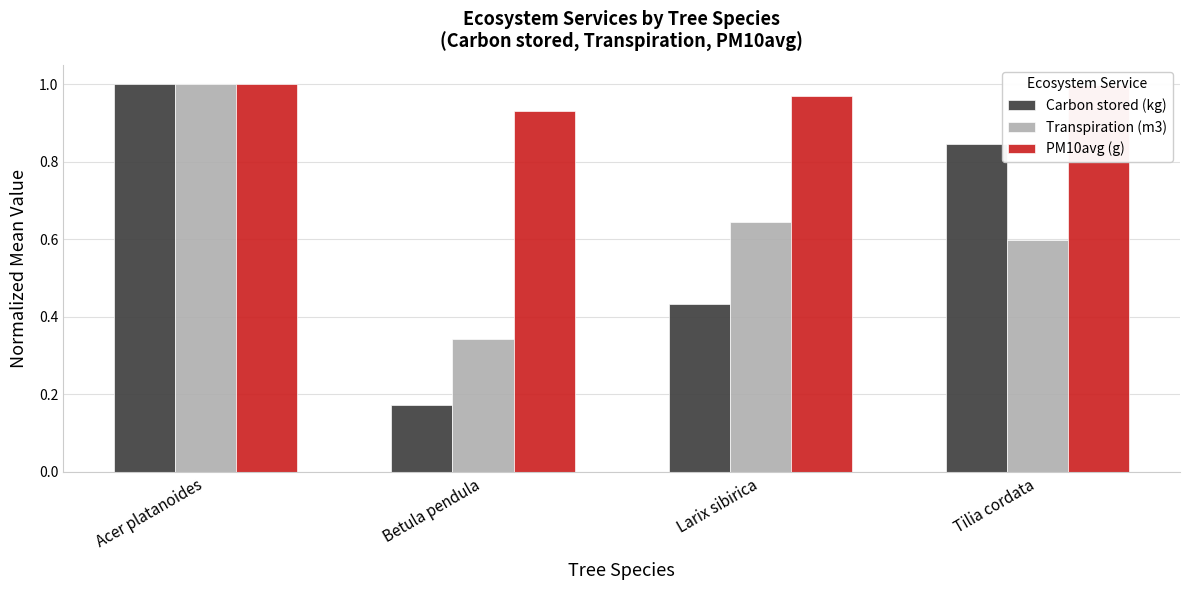

At which label does PM10avg (g) reach its minimum?

Betula pendula